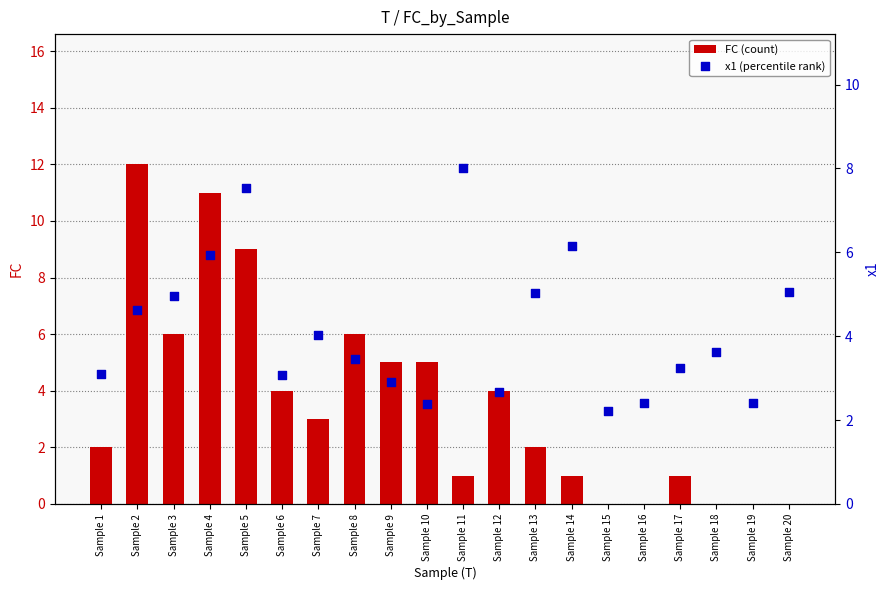

What are all the series names shown in the legend?

FC (count), x1 (percentile rank)